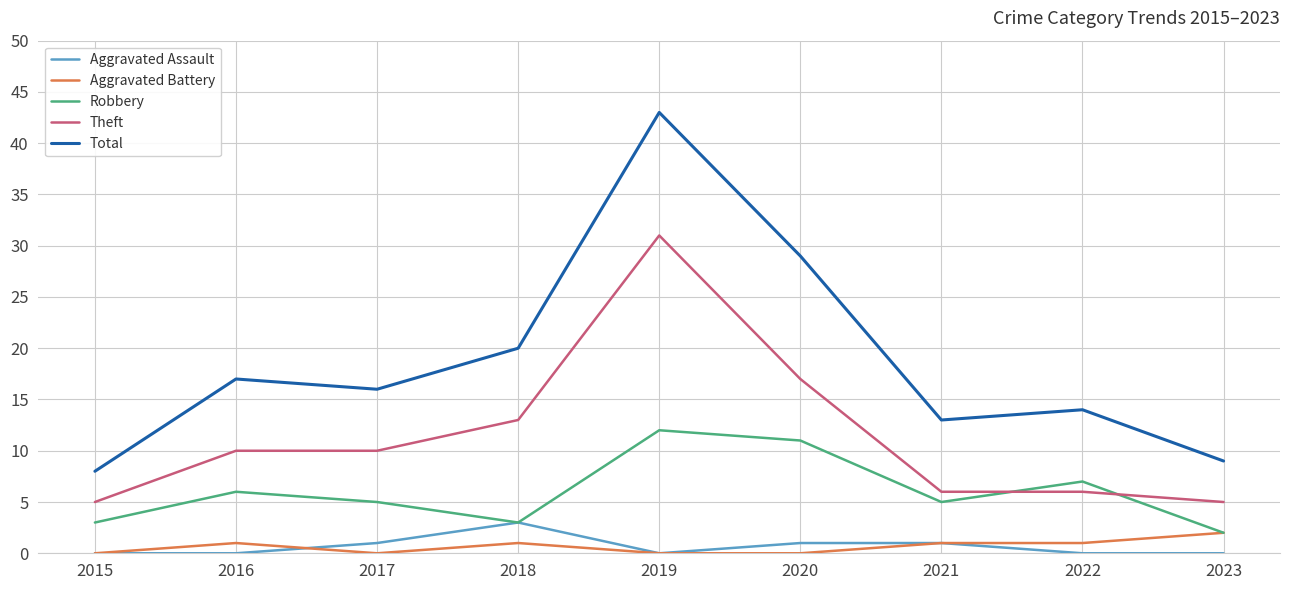

Which category has the highest value across all series?

2019